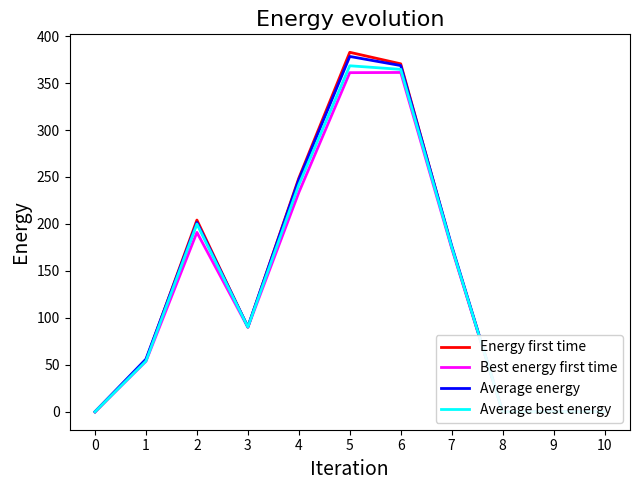

Which series changed the most between 6 and 8?

Energy first time